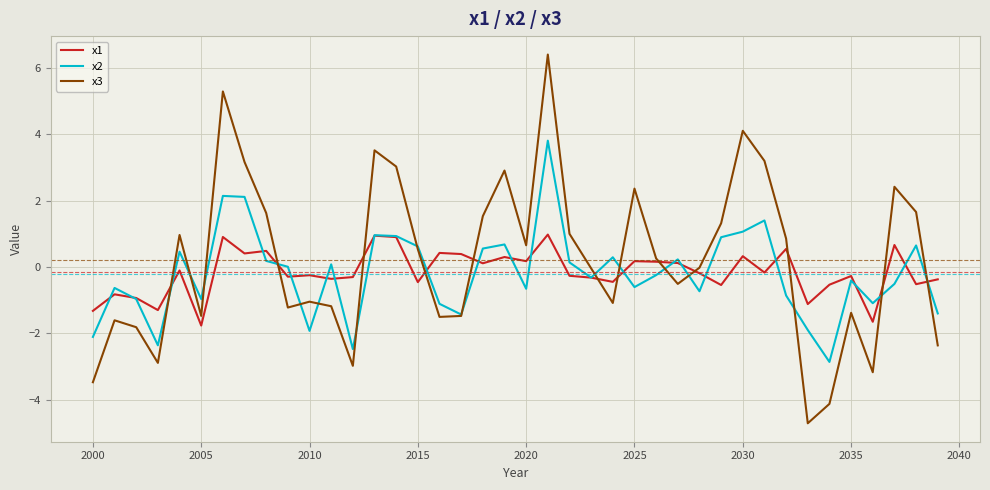

List the series in order of their peak value, lowest first.

x1, x2, x3